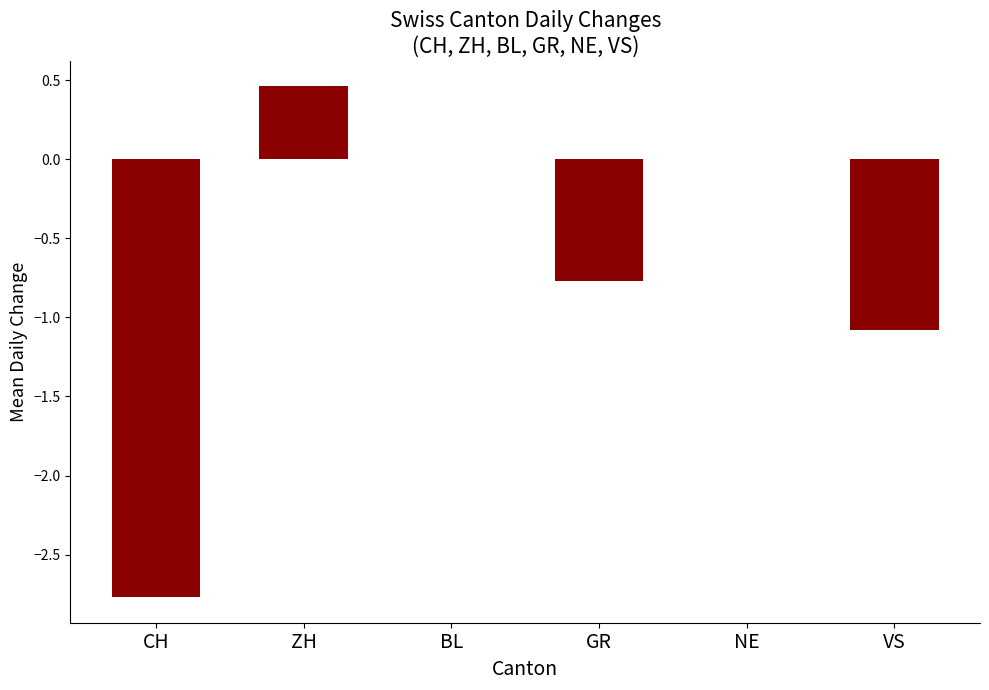

At which label does the data first exceed 0?

ZH